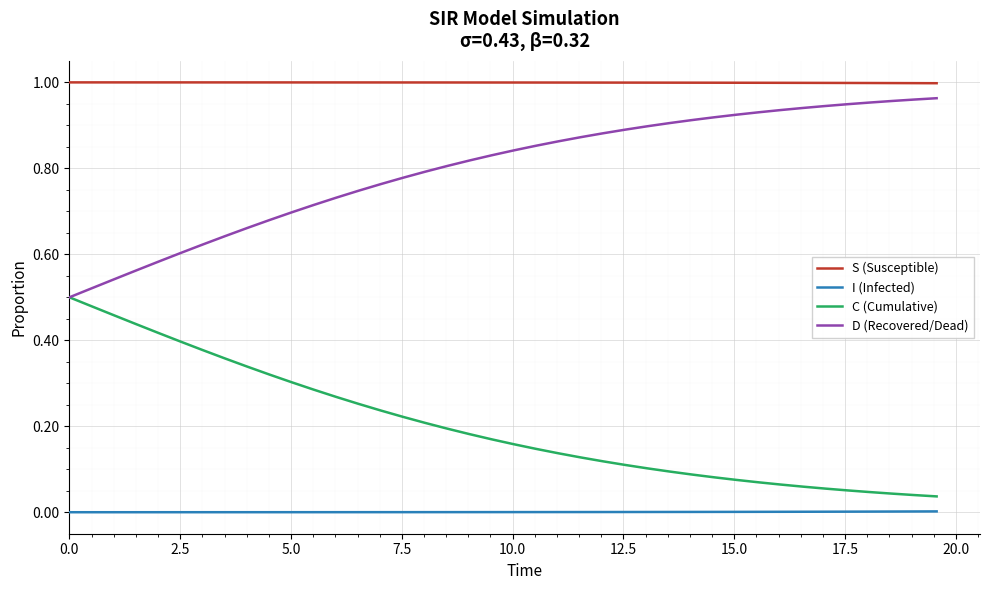

Which series has the largest total across all categories?

S (Susceptible)